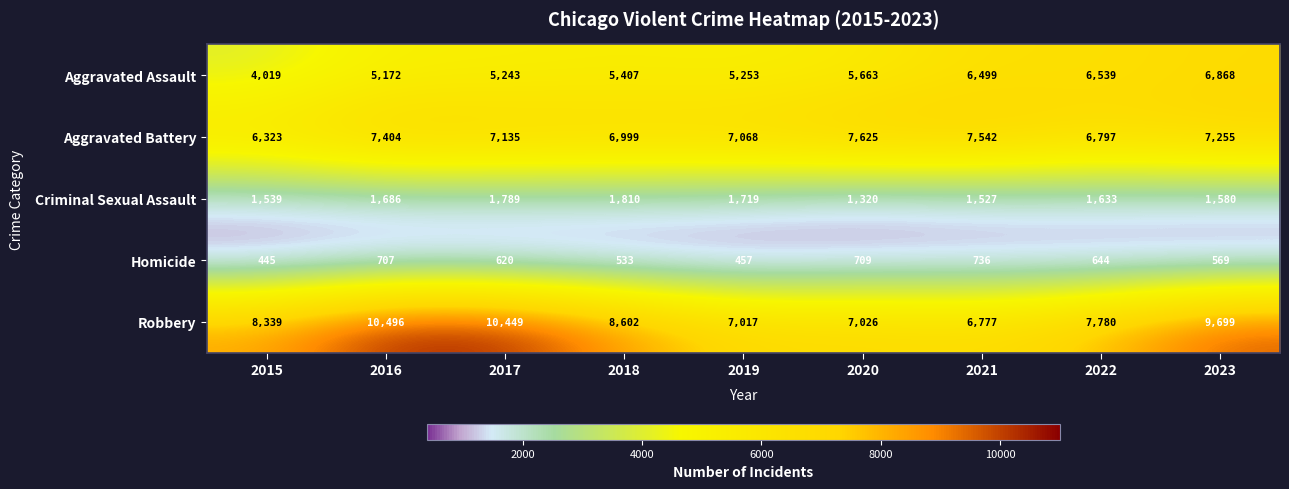

What is the difference between the highest and lowest values at 2015?

7894